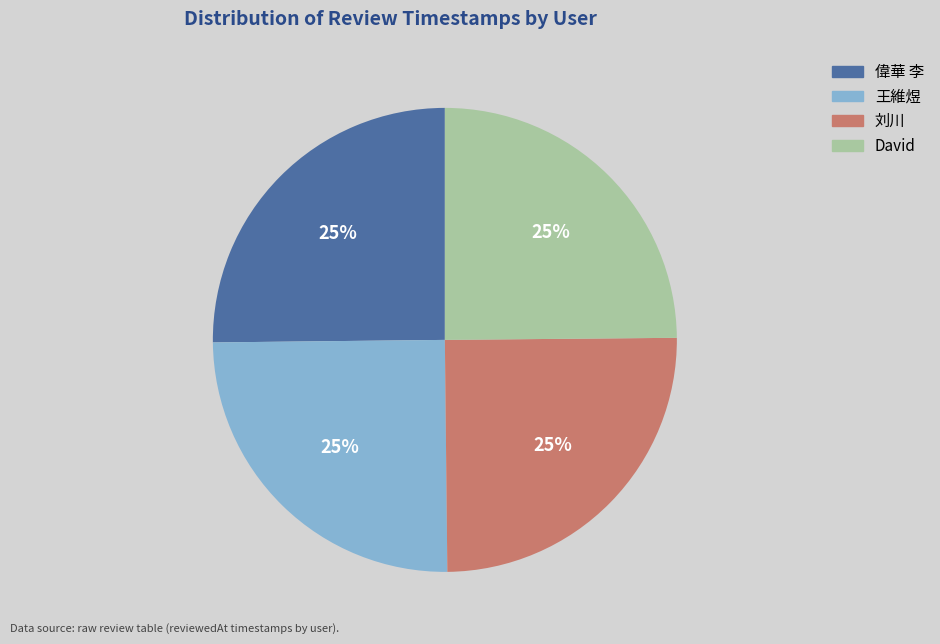

The David slice represents 34% of the pie. True or false?

False